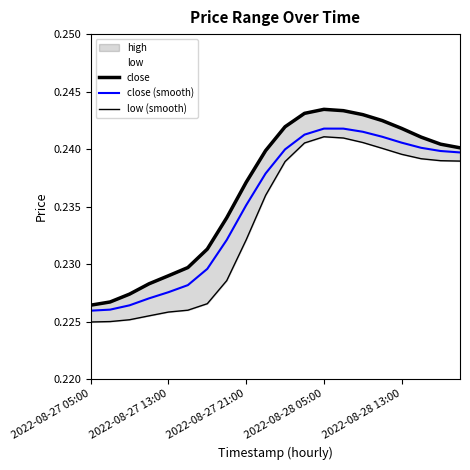

What is the label of the 7th point from the right?

13